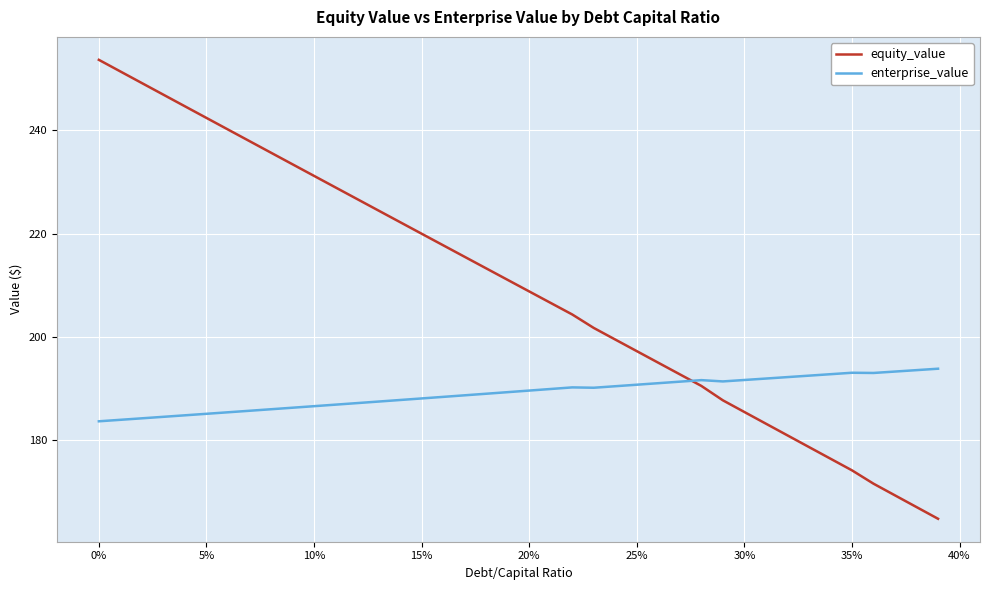

What are all the series names shown in the legend?

equity_value, enterprise_value